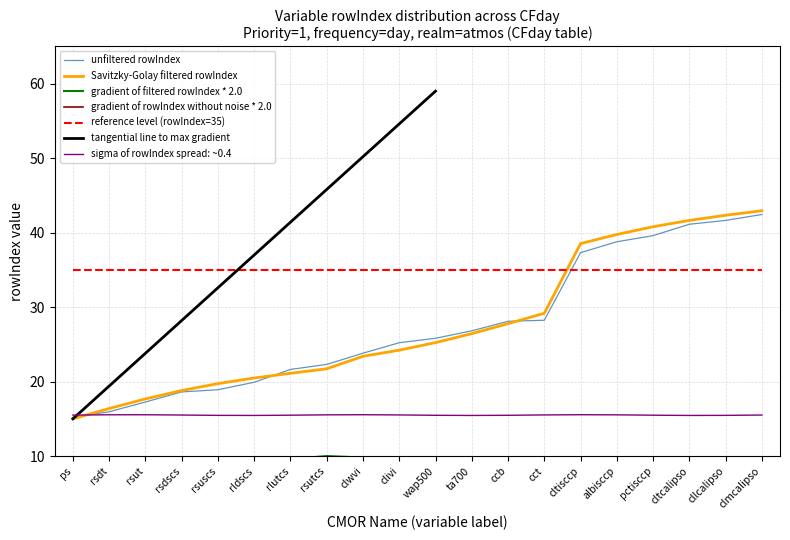

How many data points does each series have?

20